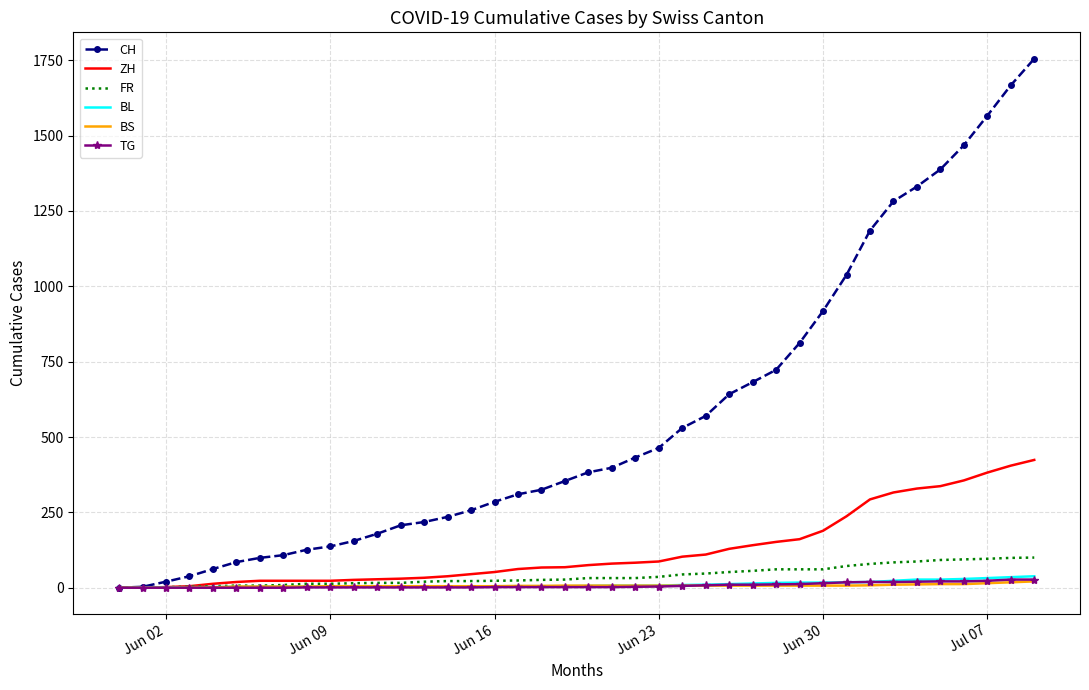

Which series has the largest total across all categories?

CH